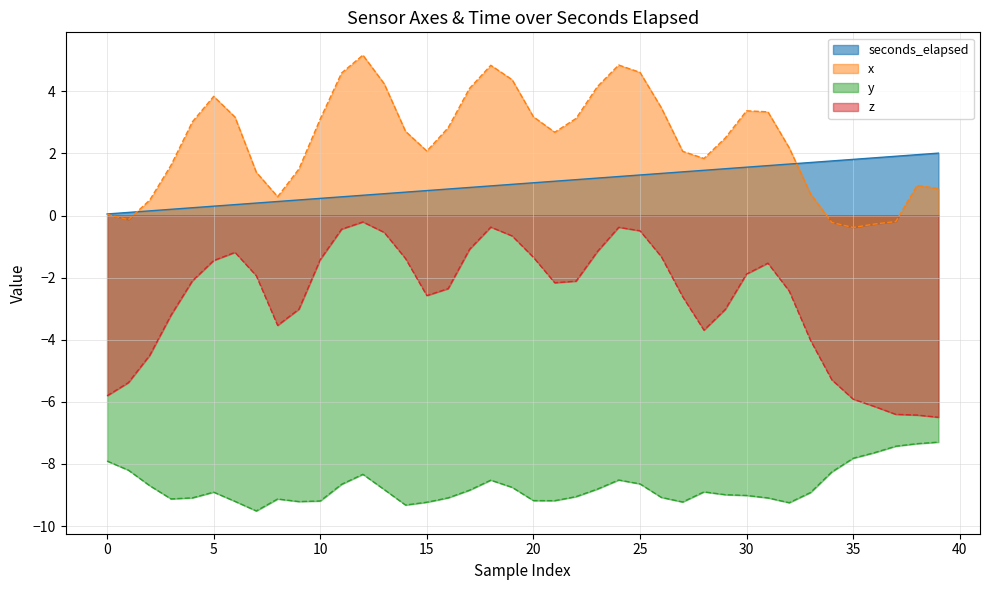

Rank the series by their maximum value, from highest to lowest.

x, seconds_elapsed, z, y